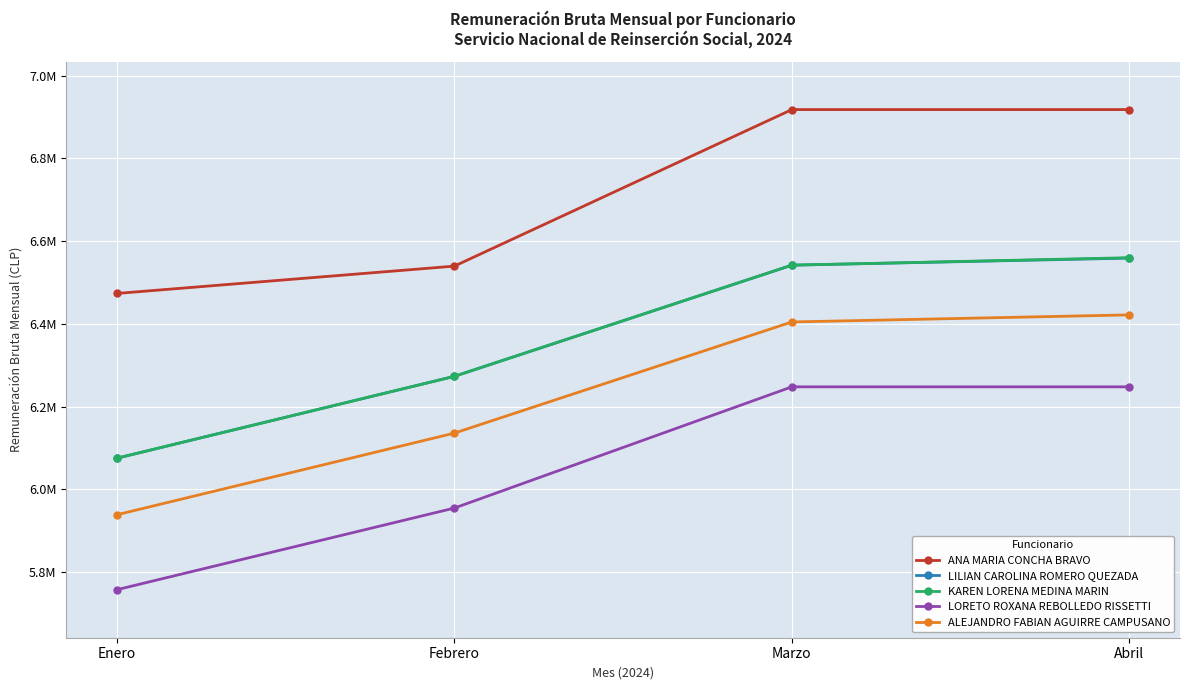

Which series has the largest range (max minus min)?

LORETO ROXANA REBOLLEDO RISSETTI